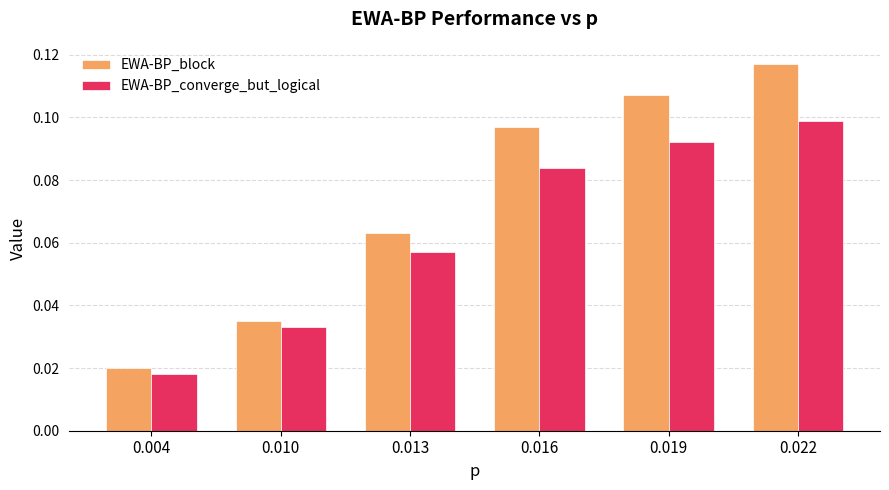

True or false: EWA-BP_converge_but_logical has a value of 0.1 at 0.022.

True